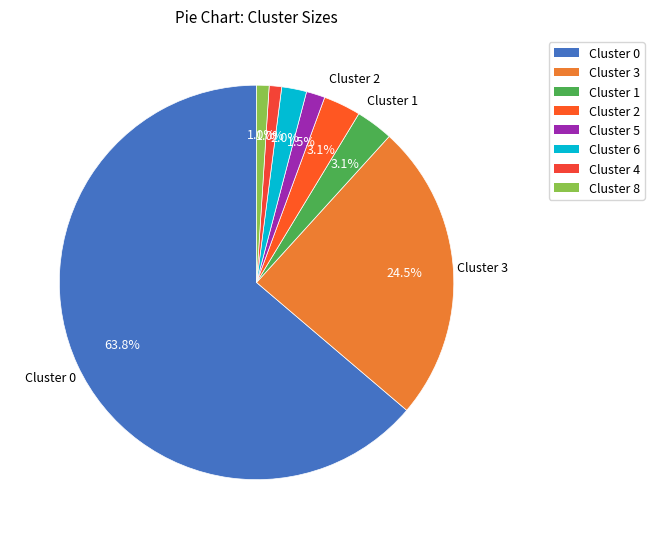

How many segments does this pie chart have?

8